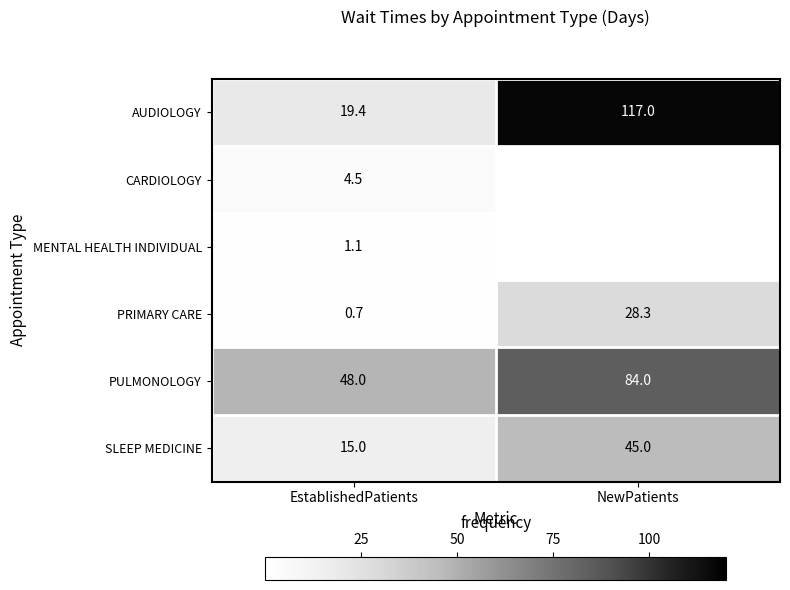

What is the total value across all series at EstablishedPatients?

88.7